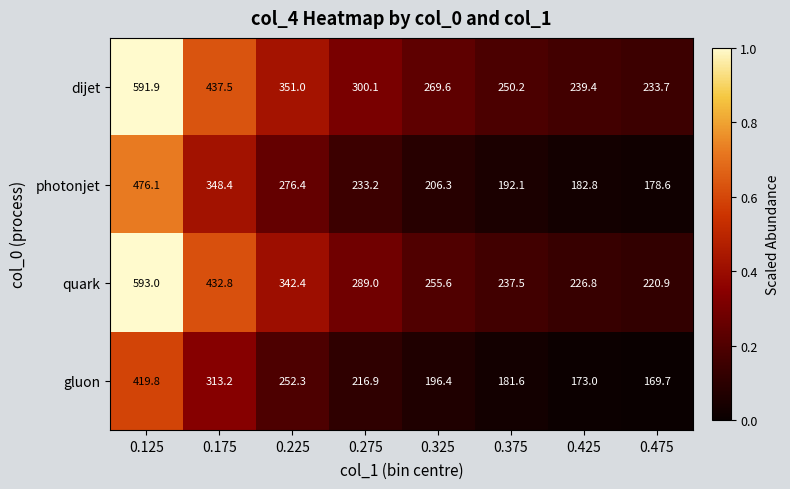

Which series has the widest spread of values?

quark